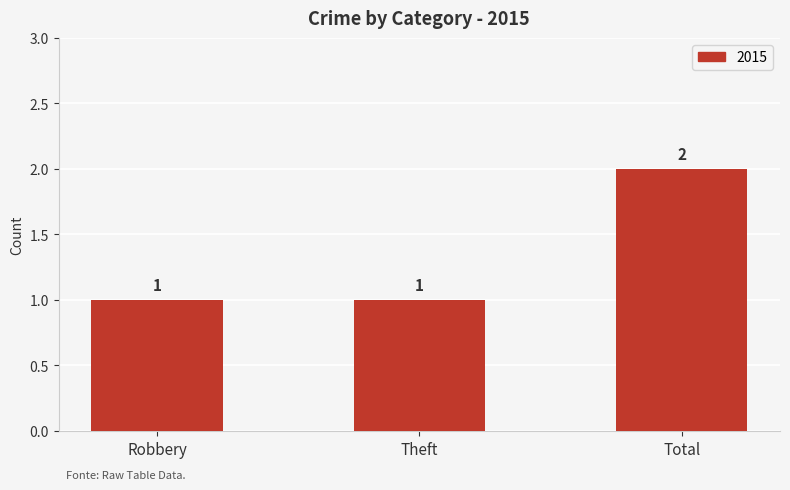

What is the difference between the values at Total and Robbery?

1